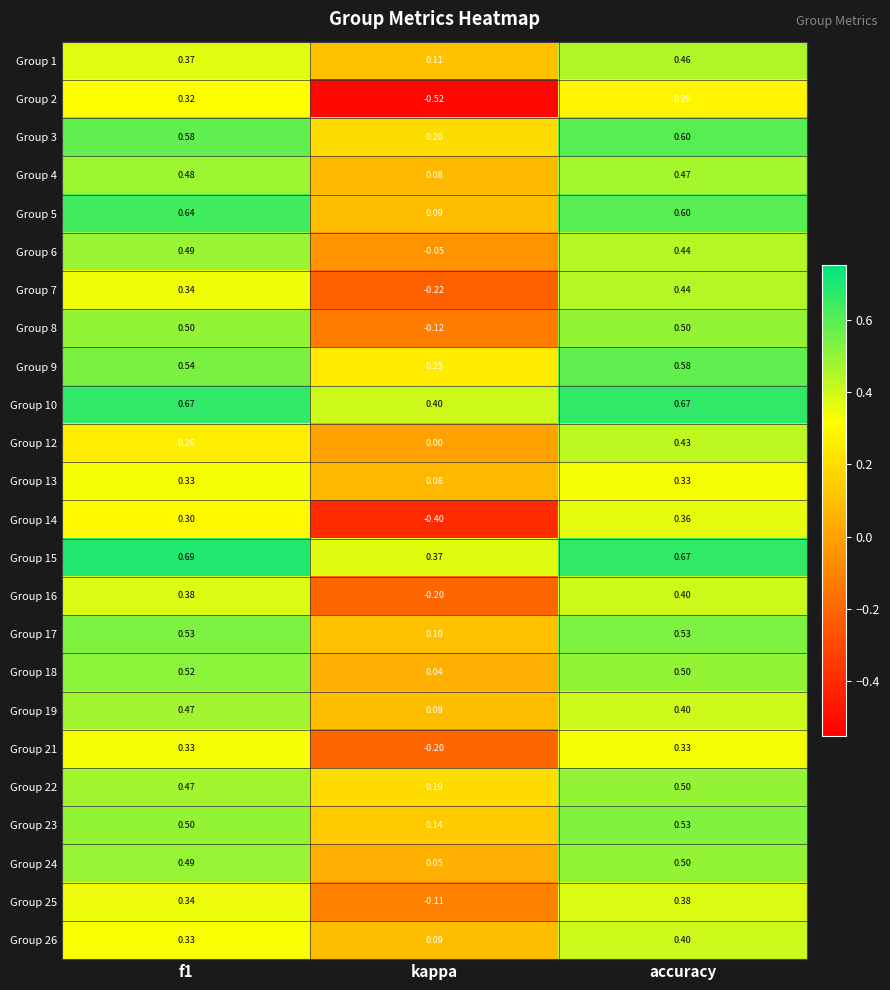

At which category is the sum across all series the highest?

accuracy